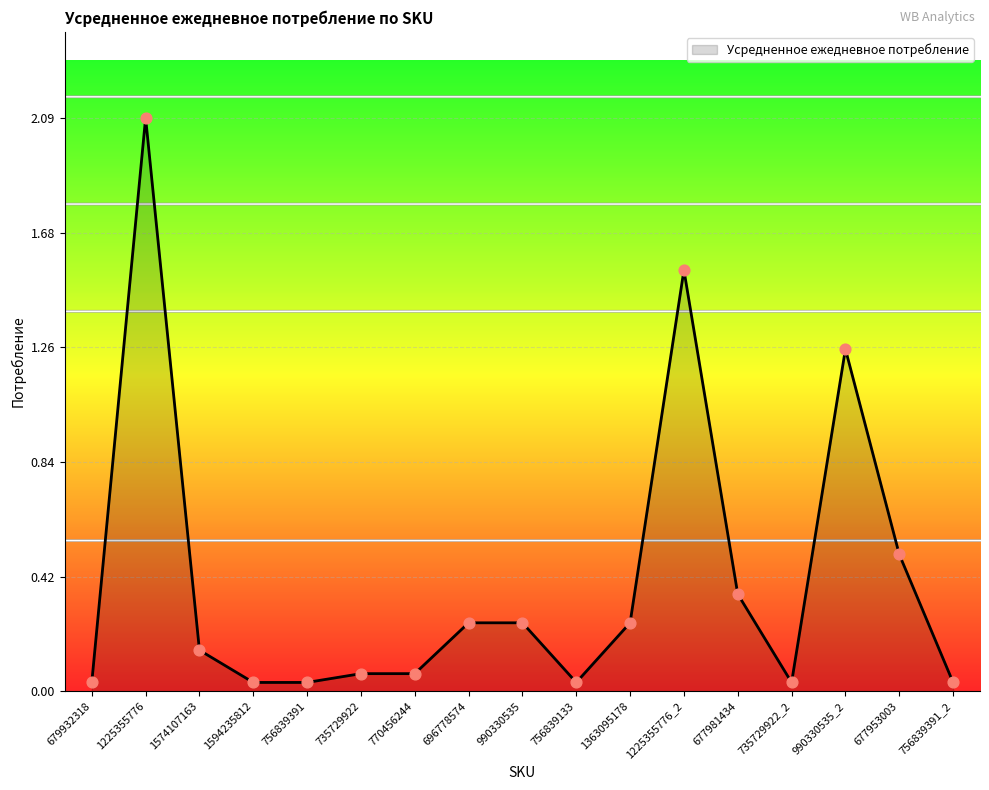

Which has a higher value, 679932318 or 990330535?

990330535